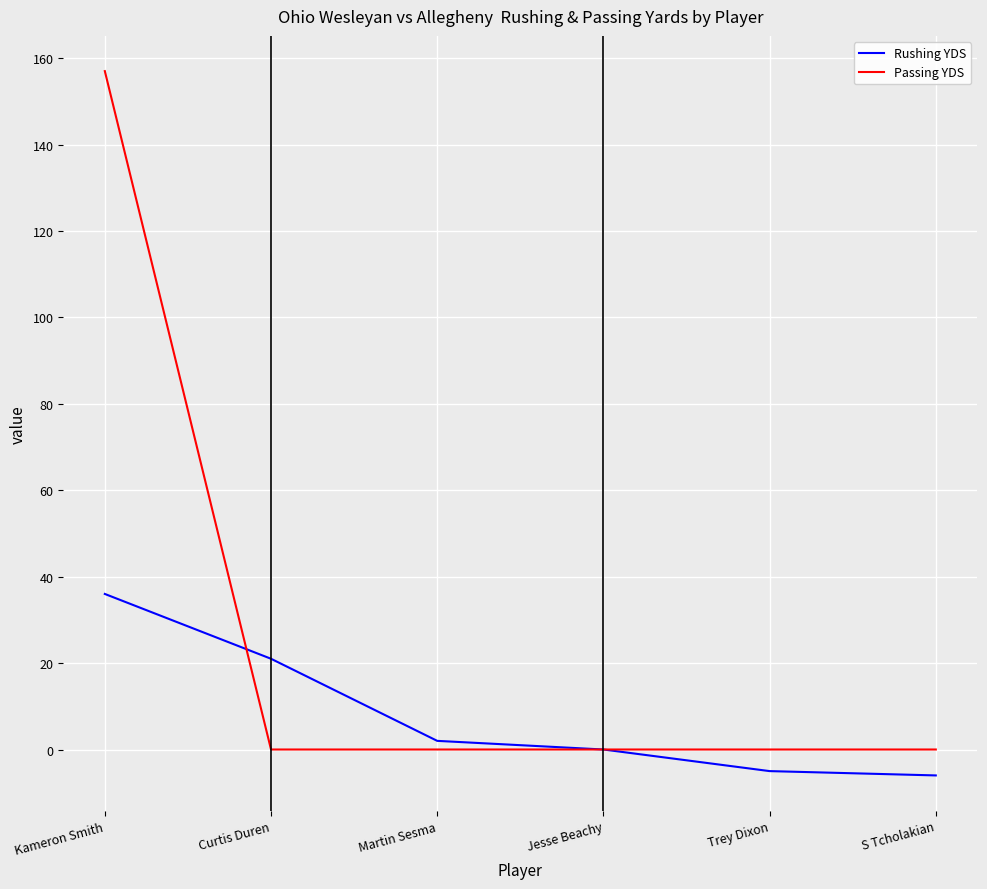

Which series has the widest spread of values?

Passing YDS